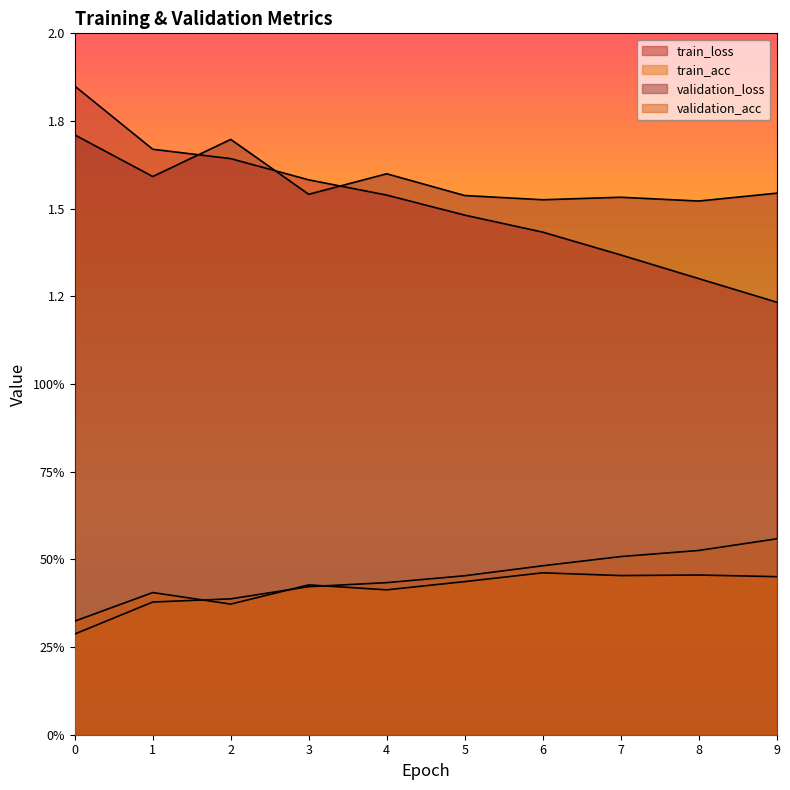

How many series are shown in this chart?

4